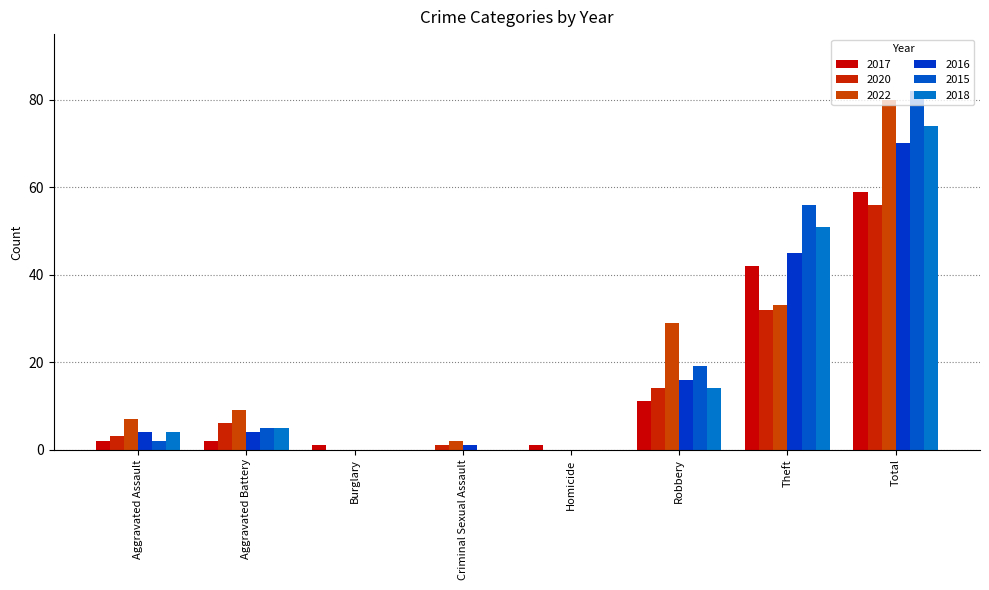

At how many categories does at least one series exceed 65?

1